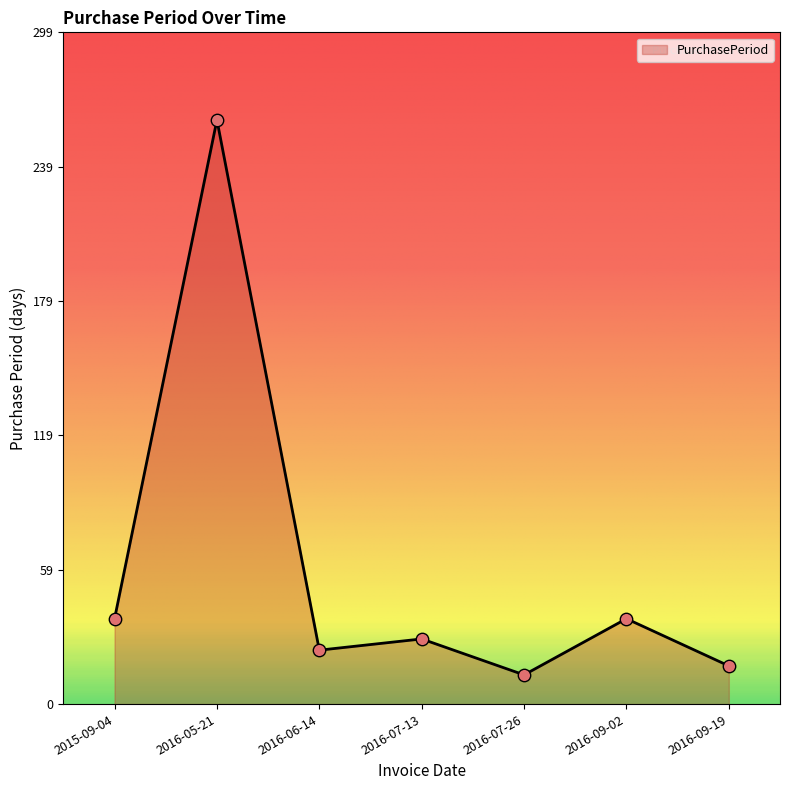

What is the ratio of the value at 2016-07-26 to the value at 2015-09-04?

0.3